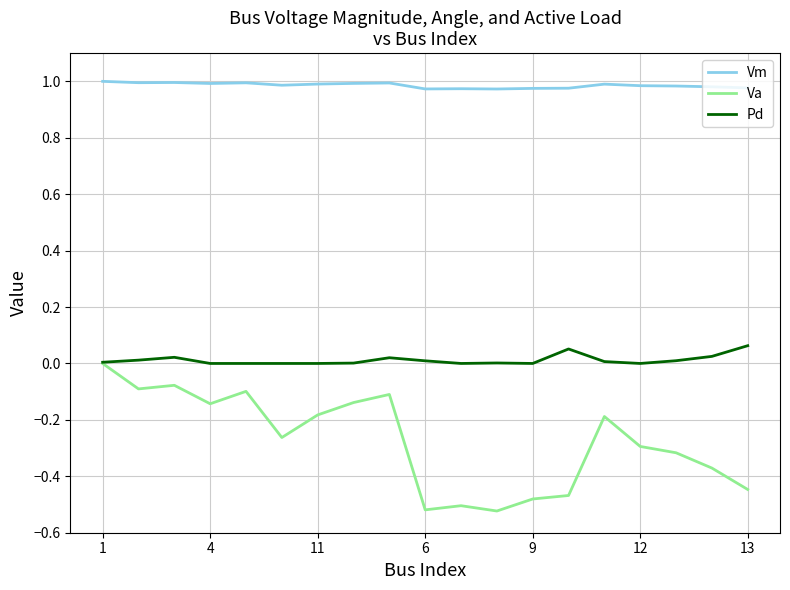

Which series has the largest total across all categories?

Vm